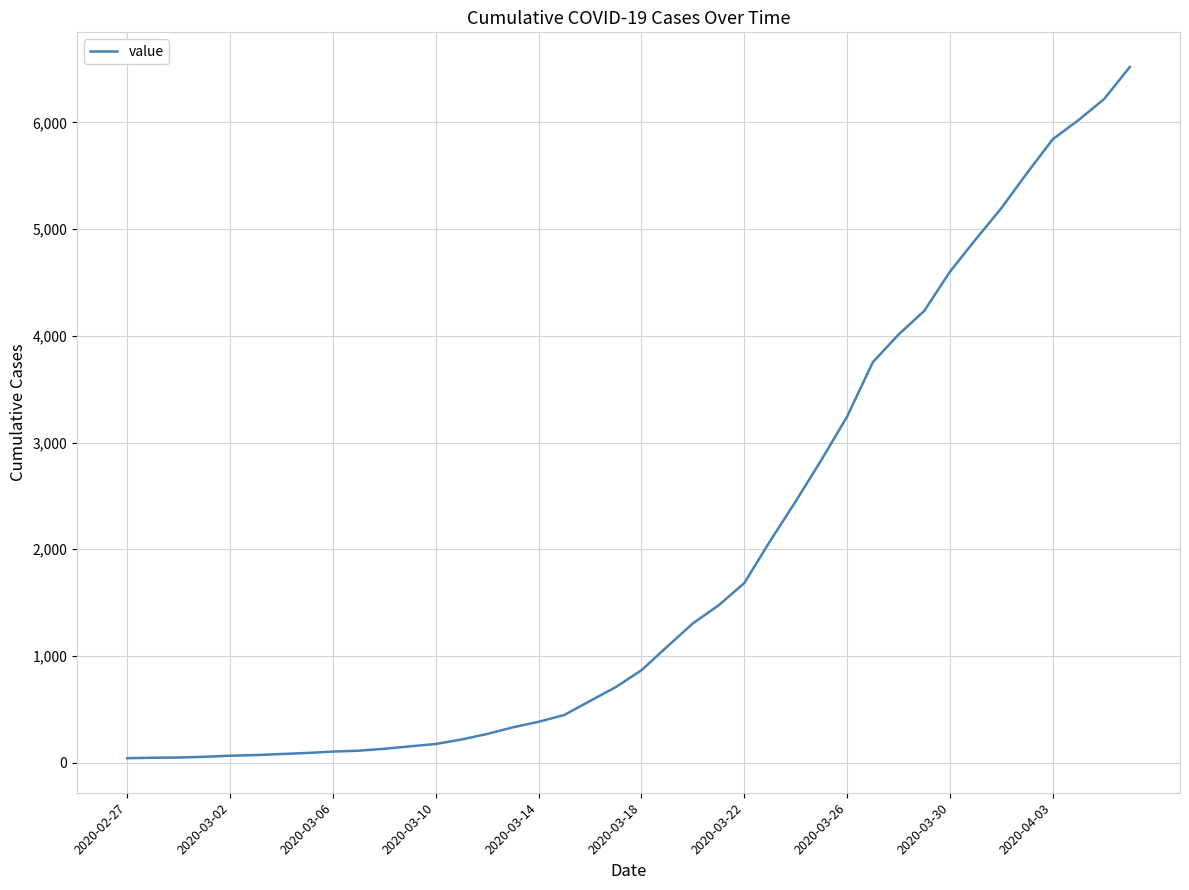

What is the greatest value displayed?

6521